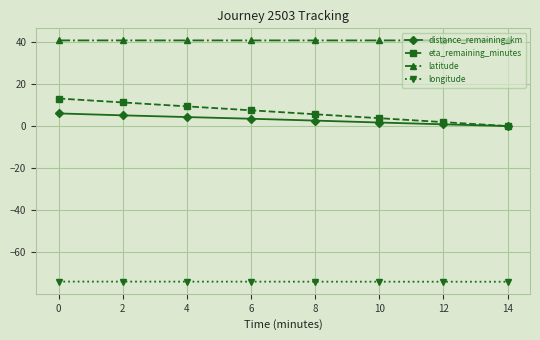

What is the smallest value displayed?

-74.0